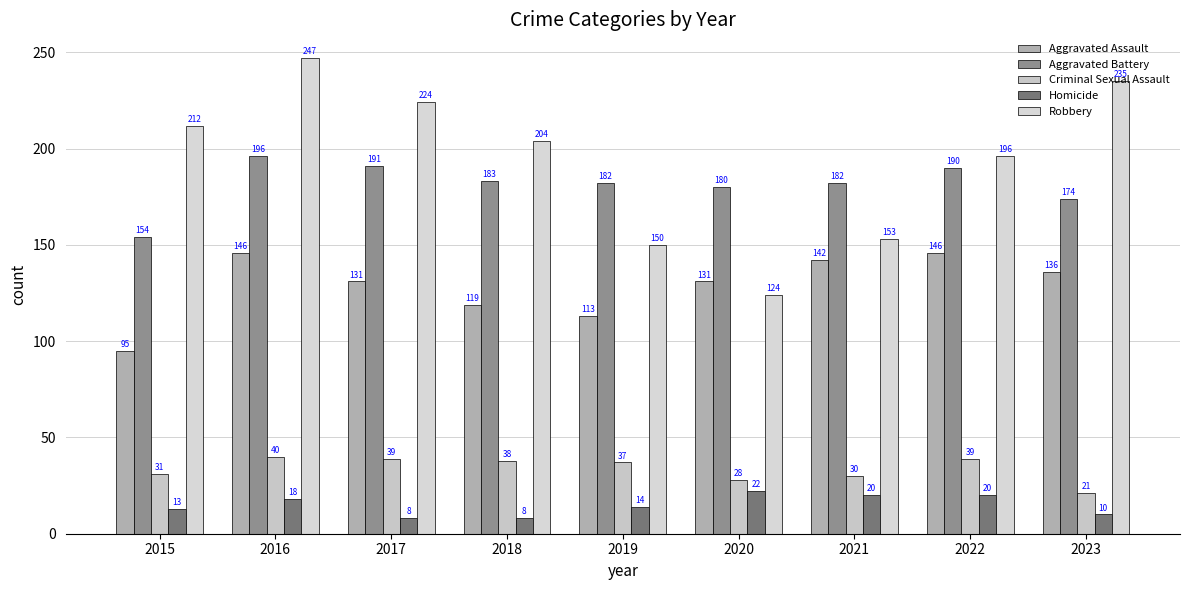

What are all the series names shown in the legend?

Aggravated Assault, Aggravated Battery, Criminal Sexual Assault, Homicide, Robbery